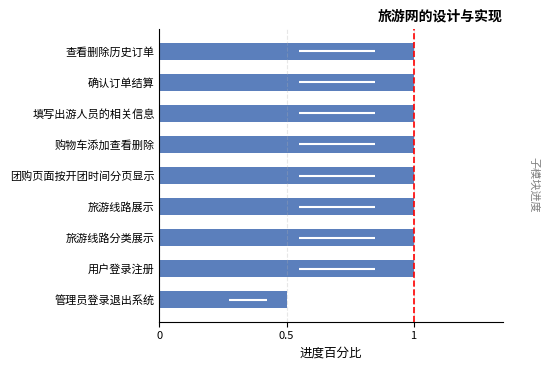

Where is the data nearest to the value 0?

管理员登录退出系统